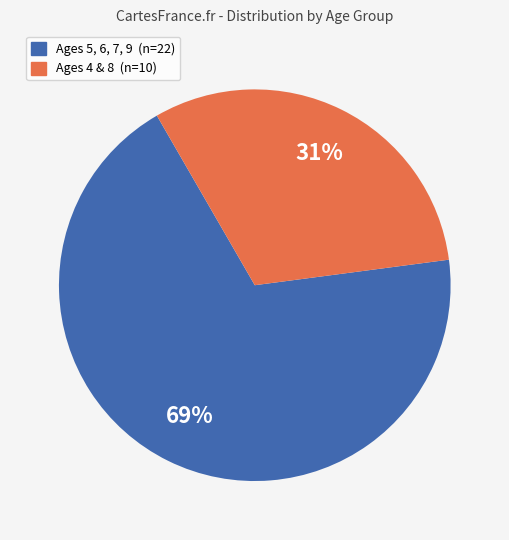

To the nearest percent, what is the average slice percentage?

50%